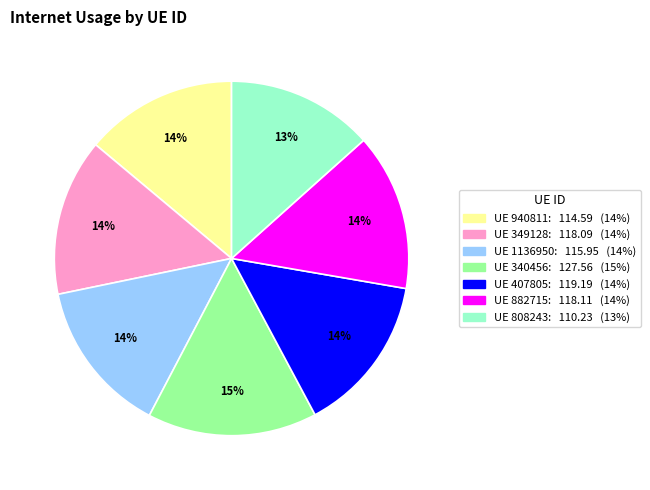

Is there any slice that represents more than half of the pie?

No